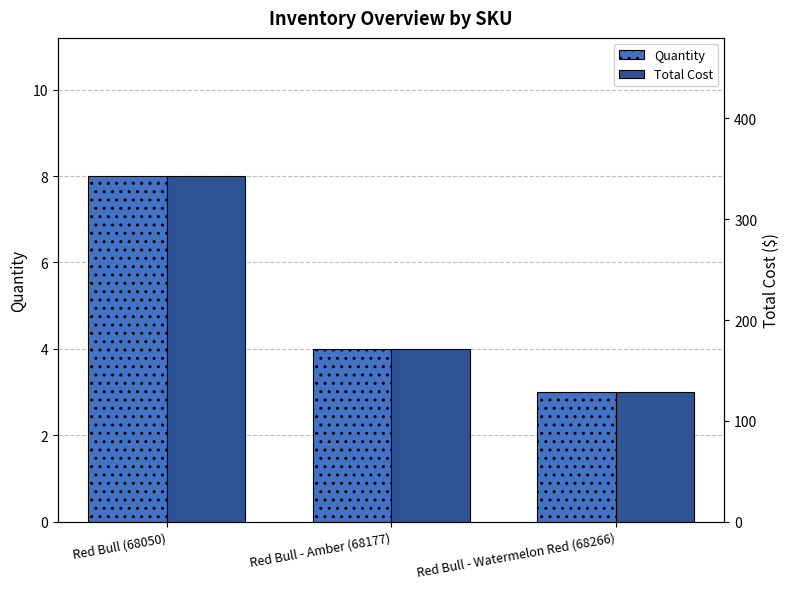

Rank the series by their maximum value, from highest to lowest.

Total Cost, Quantity